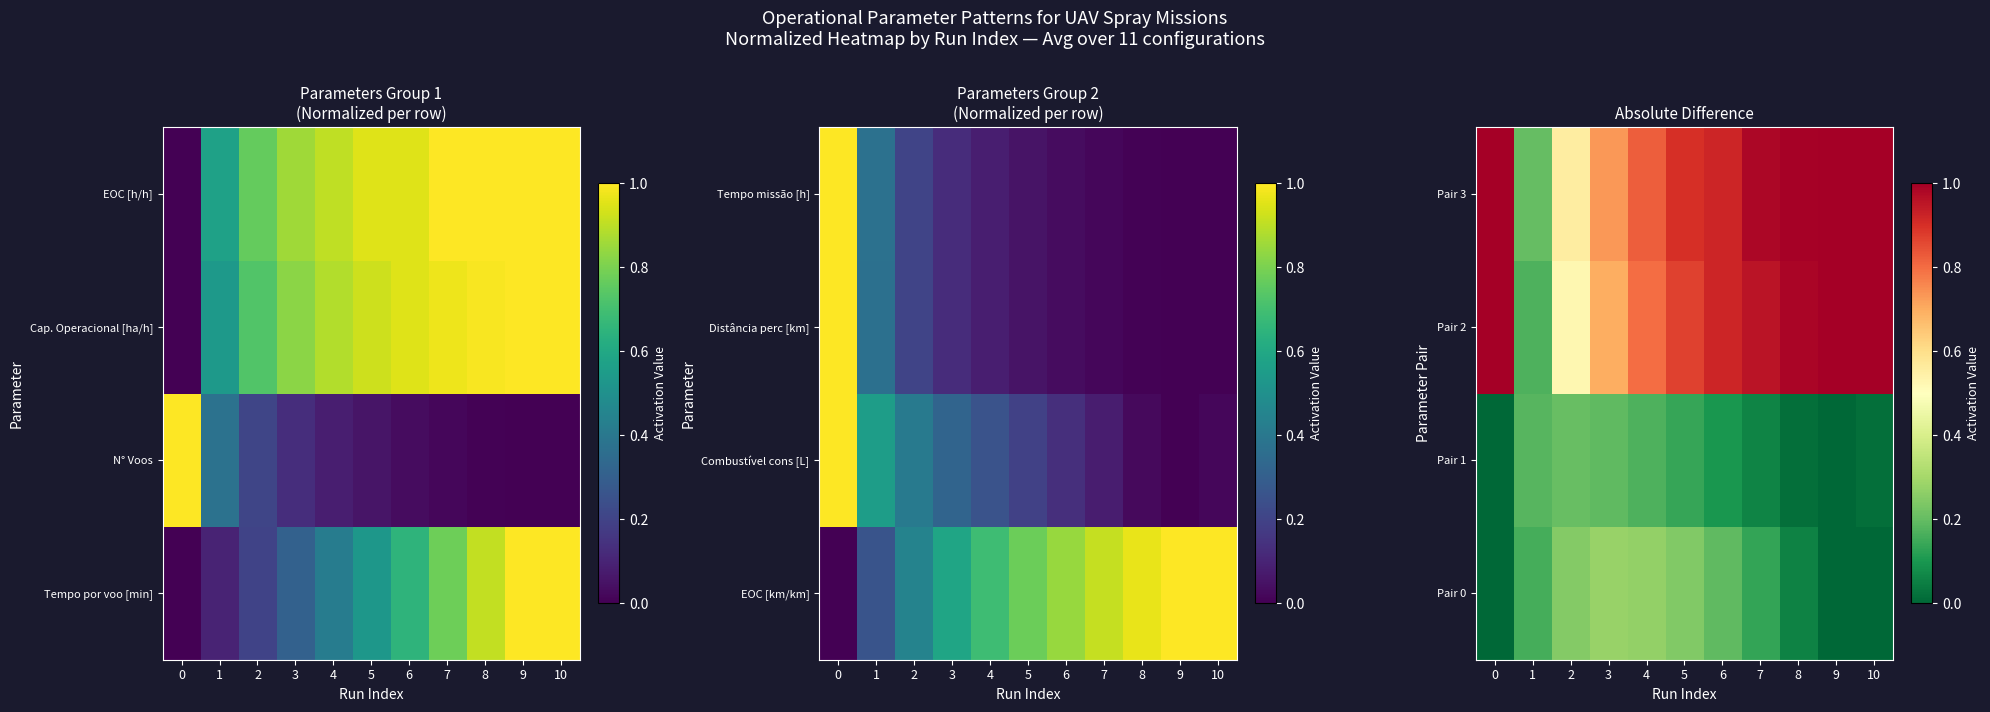

Rank the series by their maximum value, from highest to lowest.

Pair 2, Pair 3, Pair 0, Pair 1